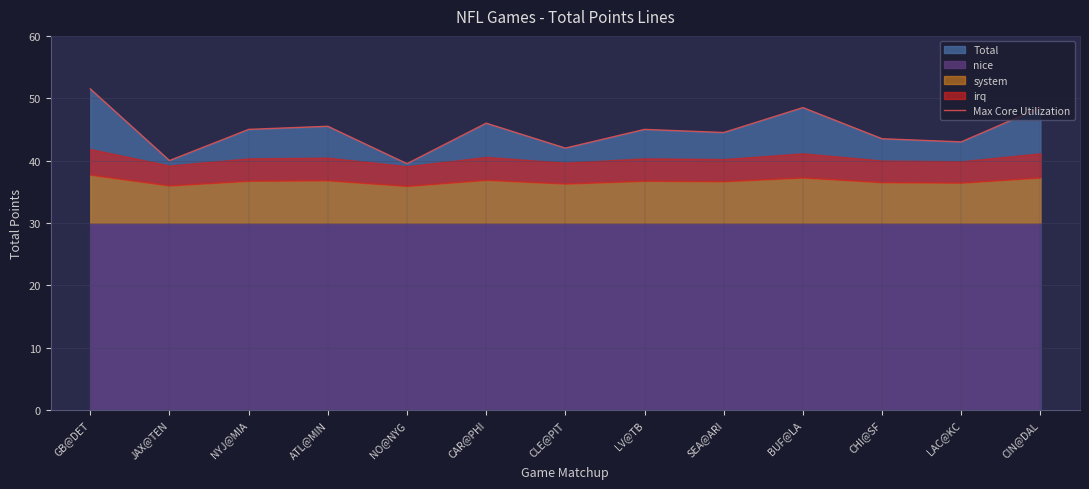

Where does the data first go above 45?

GB@DET